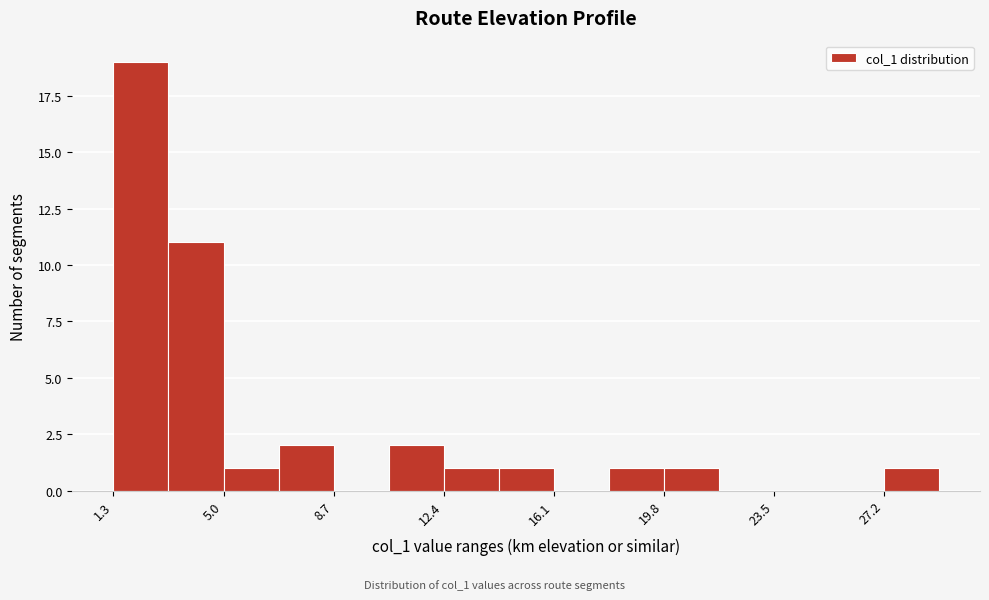

Read against the x-axis, roughly where is the centre of the tallest bar?

2.0